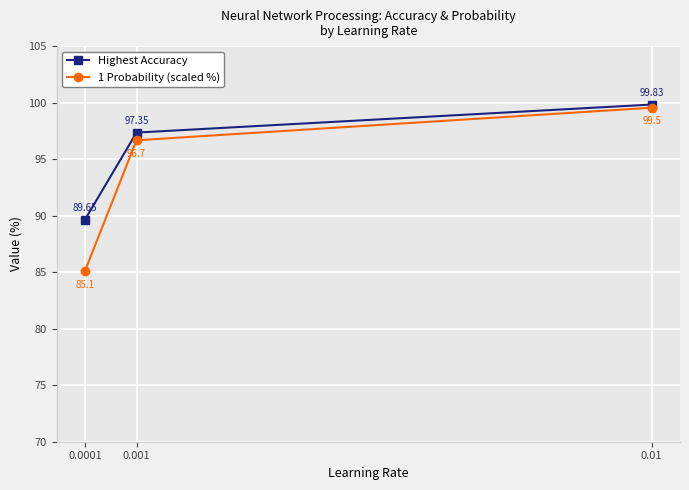

Is the value of Highest Accuracy at 0.001 greater than the value of 1 Probability (scaled %) at 0.001?

Yes